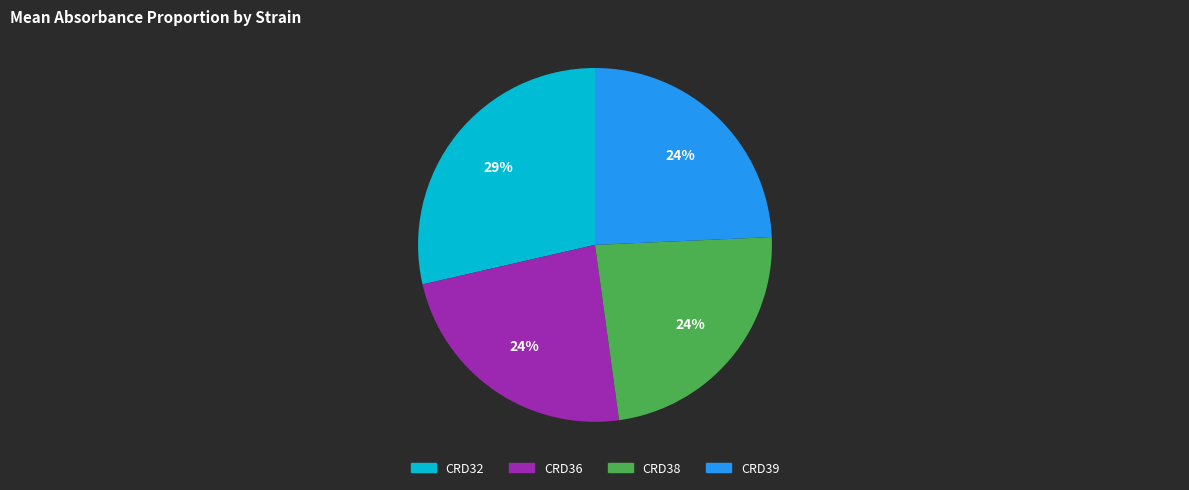

The CRD36 slice represents 24% of the pie. True or false?

True